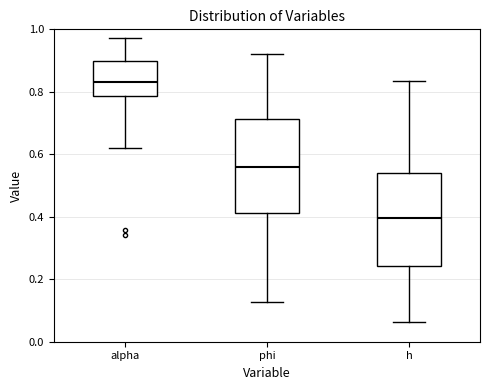

Where does the median line of the box for h sit on the y-axis? The values are not printed on the chart, so give them approximately, as read against the axis.

0.40